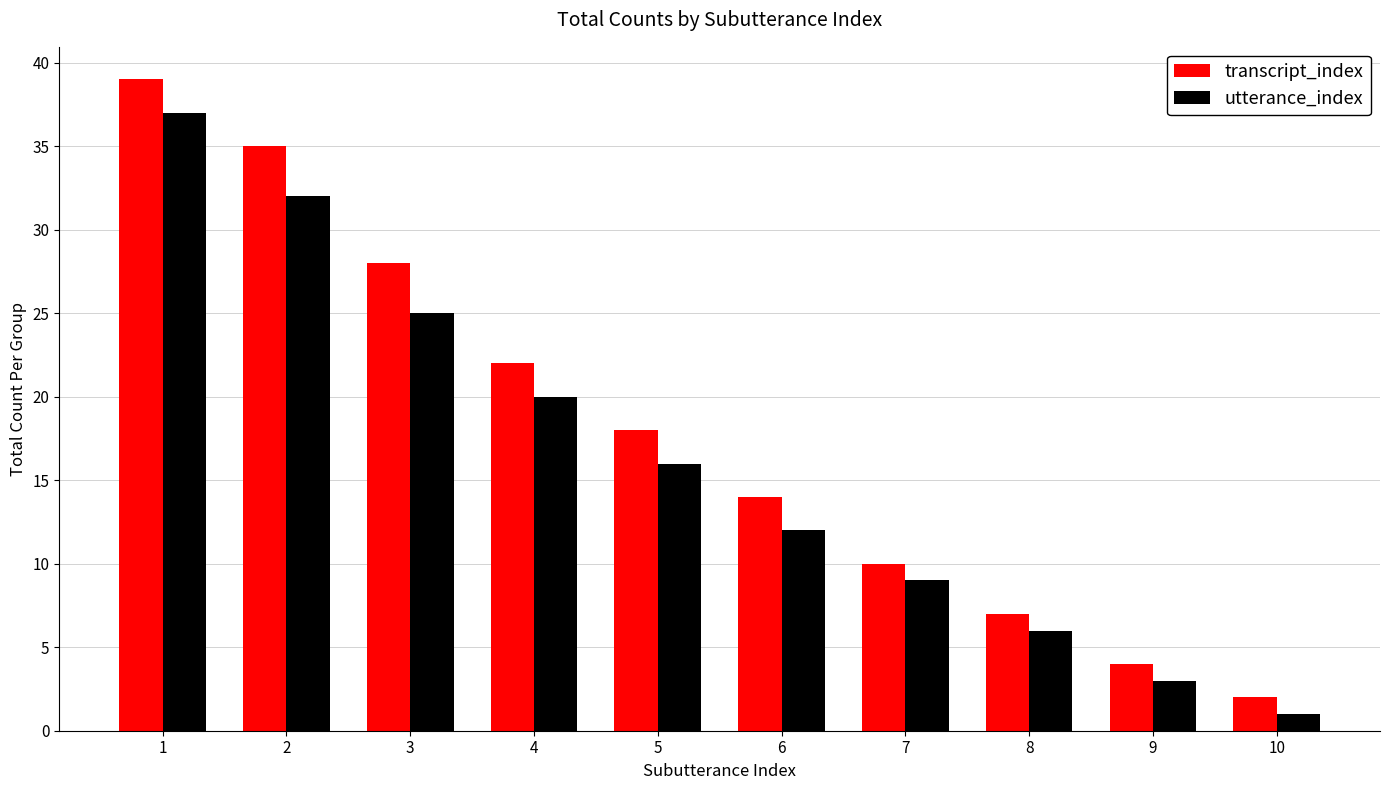

At how many categories does at least one series exceed 12?

6